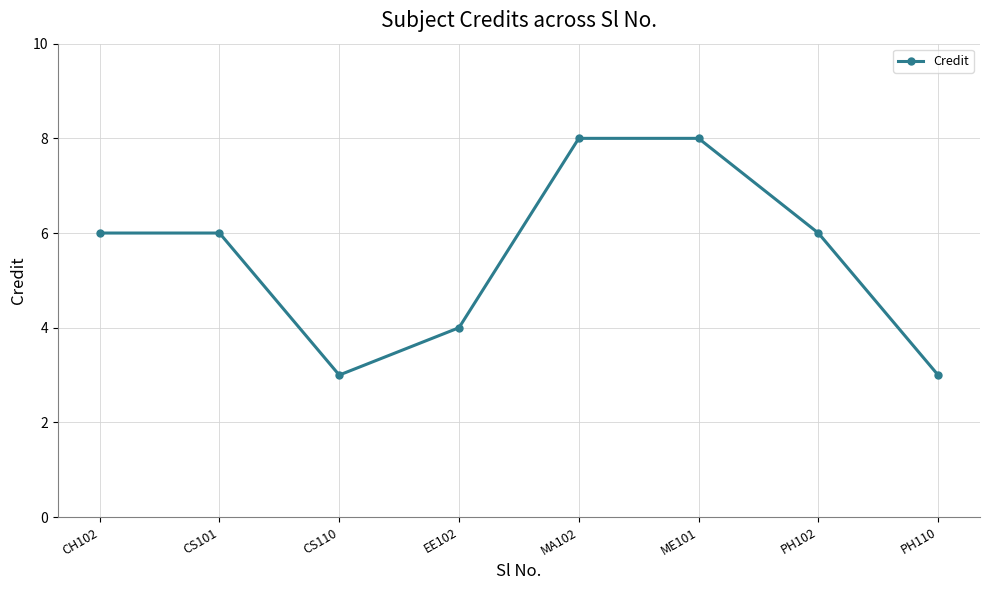

What is the minimum value shown in the chart?

3